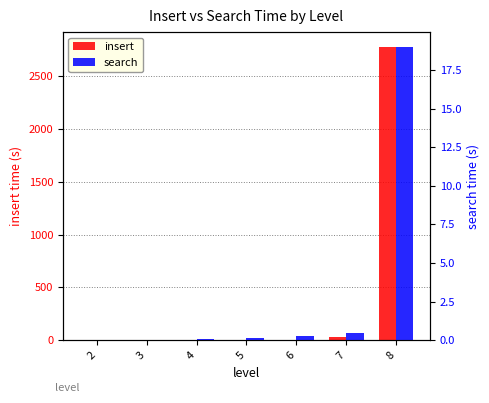

Reading right to left, transcribe all the data shown in this chart.

insert: 2776.2	30.8	2.2	0.3	0.0	0.0	0.0
search: 19.0	0.5	0.3	0.2	0.1	0.0	0.0